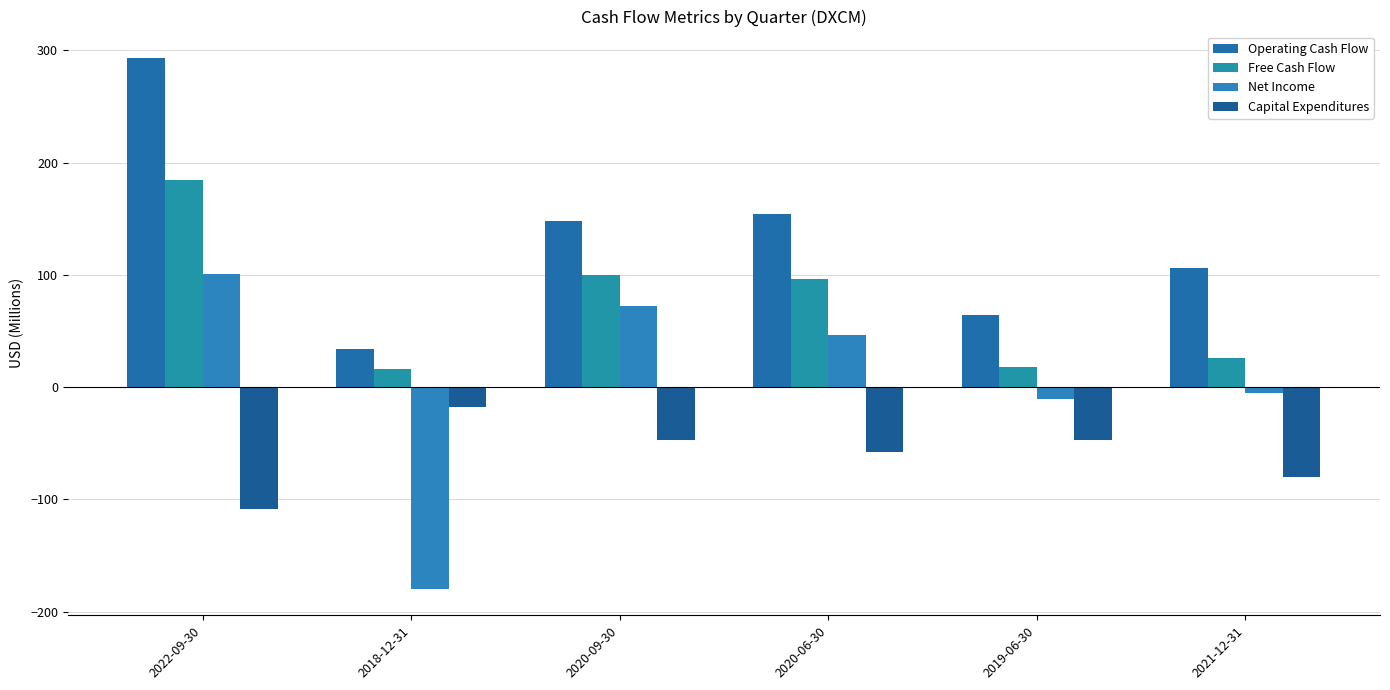

What is the label of the 1st bar from the left?

2022-09-30